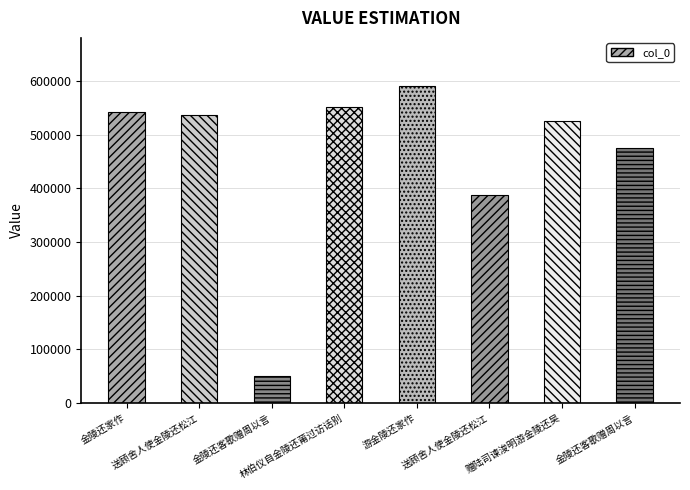

List the labels in order of value, smallest first.

金陵还客歌赠周以言, 送顾舍人使金陵还松江, 金陵还客歌赠周以言, 赠陆司谏浚明游金陵还吴, 送顾舍人使金陵还松江, 金陵还家作, 林伯仪自金陵还莆过访话别, 游金陵还家作